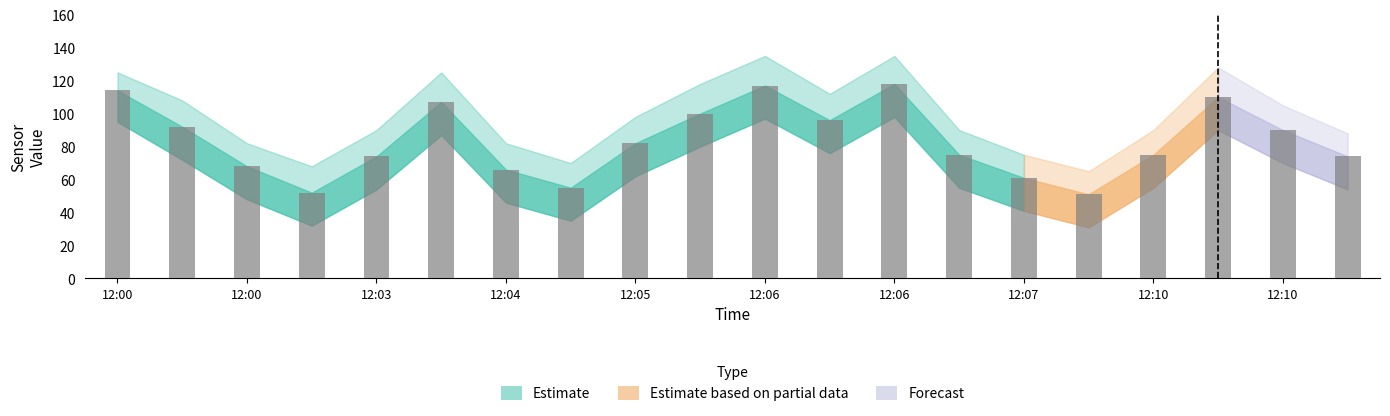

What is the smallest value displayed?

51